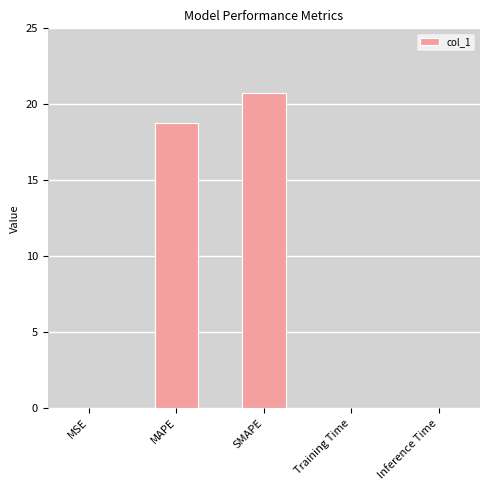

The value at Training Time is 0.0. True or false?

True